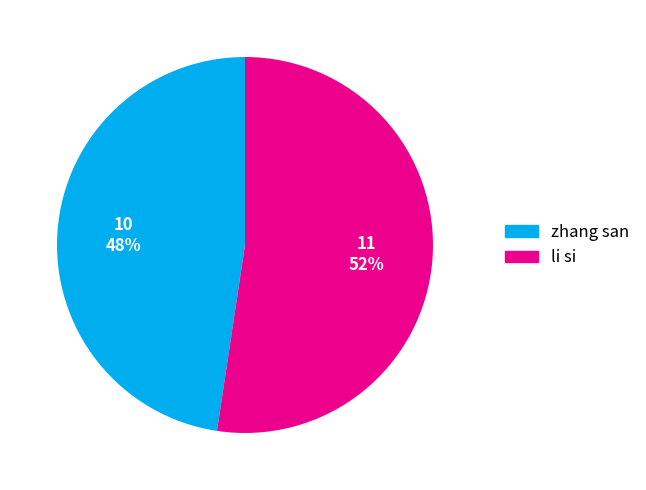

To the nearest percent, what percentage of the pie is li si?

52%